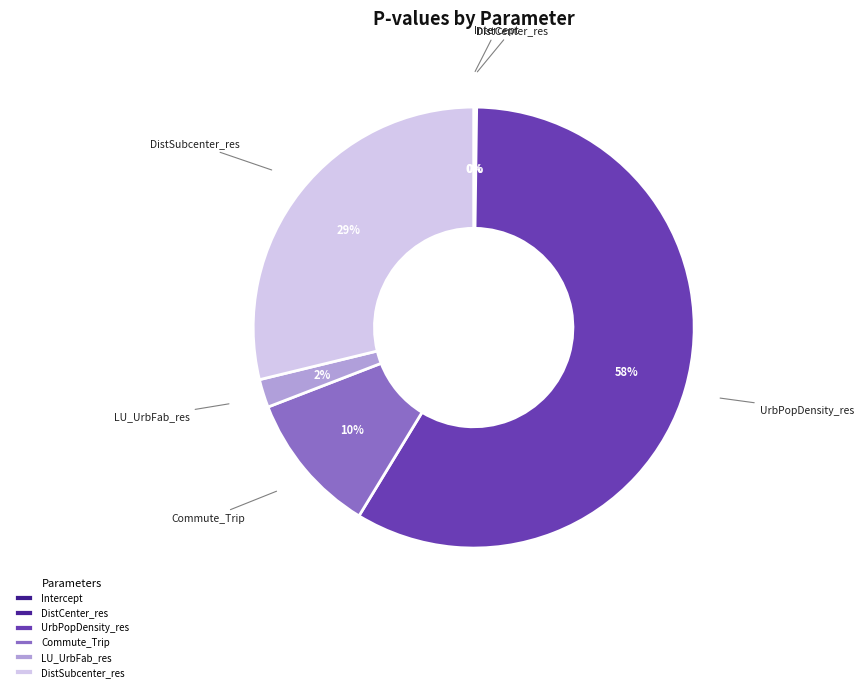

Which category has the biggest portion of the pie?

UrbPopDensity_res